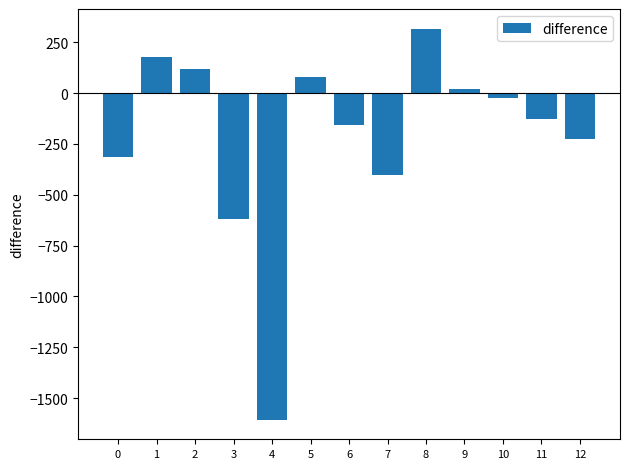

Is it true that the value at 12 is -225.5?

True